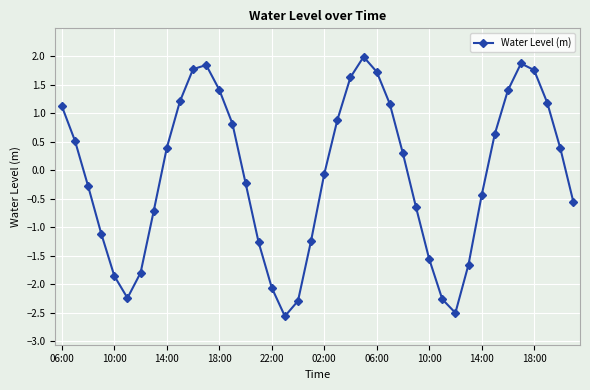

What is the minimum value shown in the chart?

-2.6